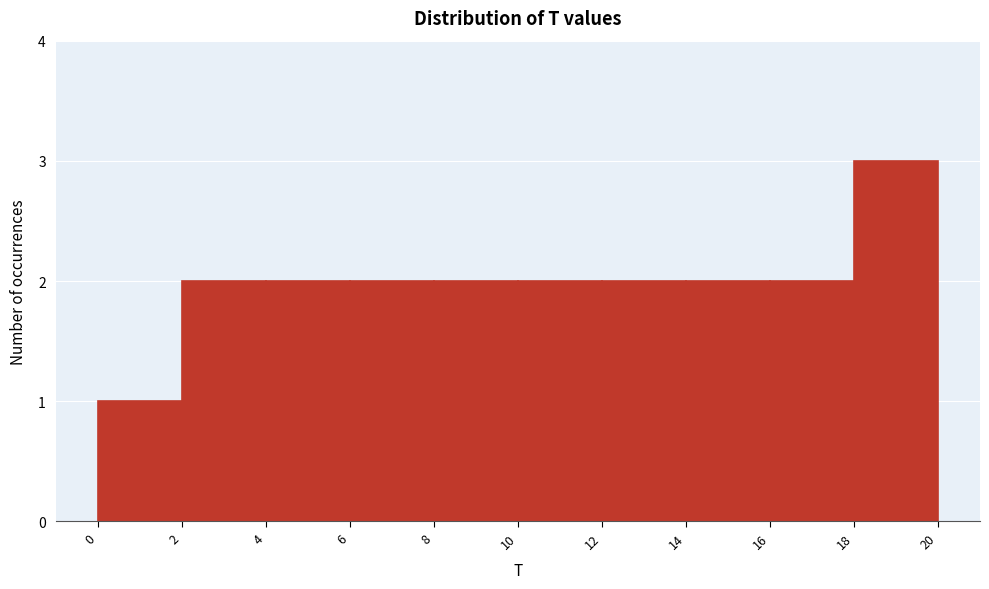

Reading left to right, list every bar in this chart as the range it spans on the x-axis followed by its height. The values are not printed on the chart, so give them approximately, as read against the axis.

0 to 2: 1
2 to 4: 2
4 to 6: 2
6 to 8: 2
8 to 10: 2
10 to 12: 2
12 to 14: 2
14 to 16: 2
16 to 18: 2
18 to 20: 3